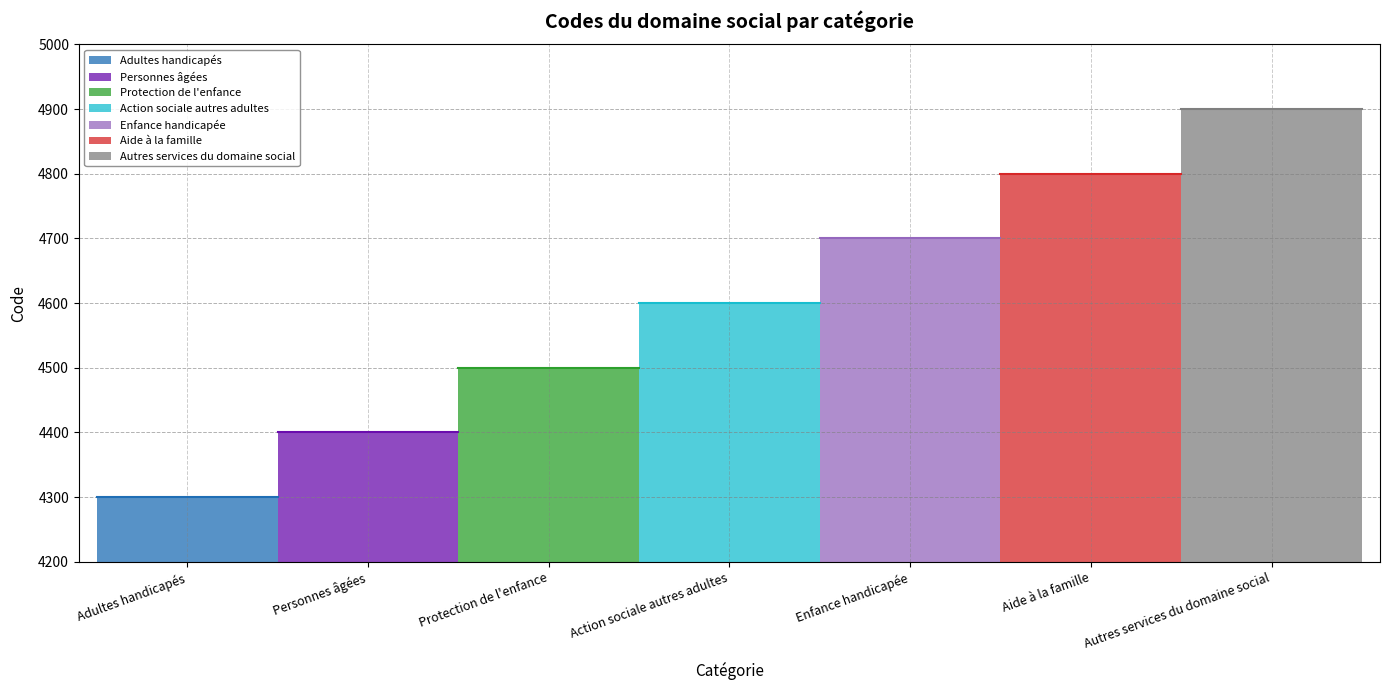

Does the chart have visible grid lines?

Yes